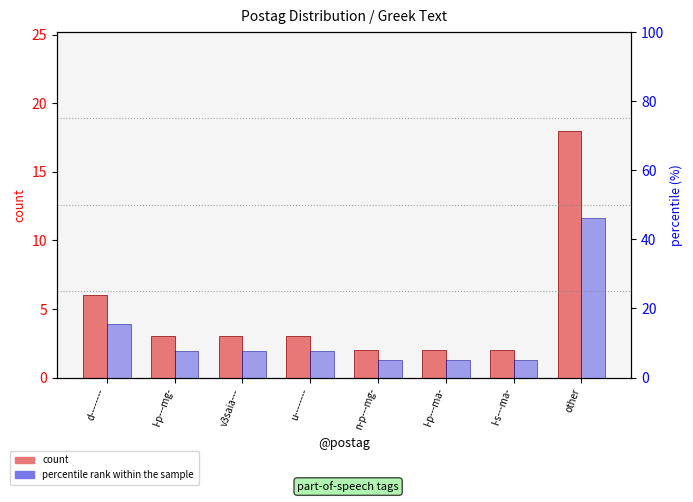

Reading right to left, extract all data points from this chart.

count: 18.0	2.0	2.0	2.0	3.0	3.0	3.0	6.0
percentile rank within the sample: 46.2	5.1	5.1	5.1	7.7	7.7	7.7	15.4